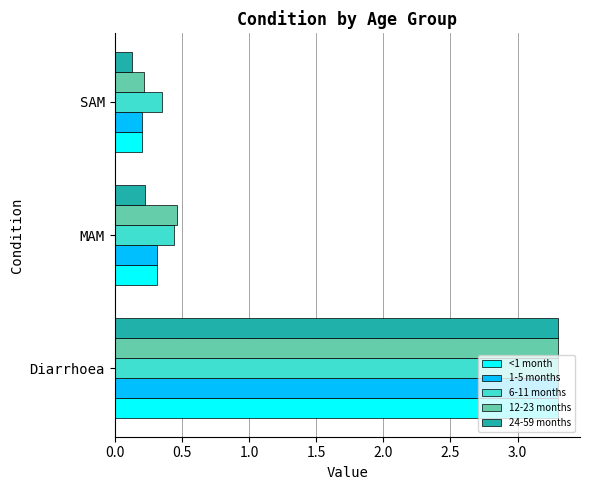

What is the maximum value for 6-11 months?

3.3